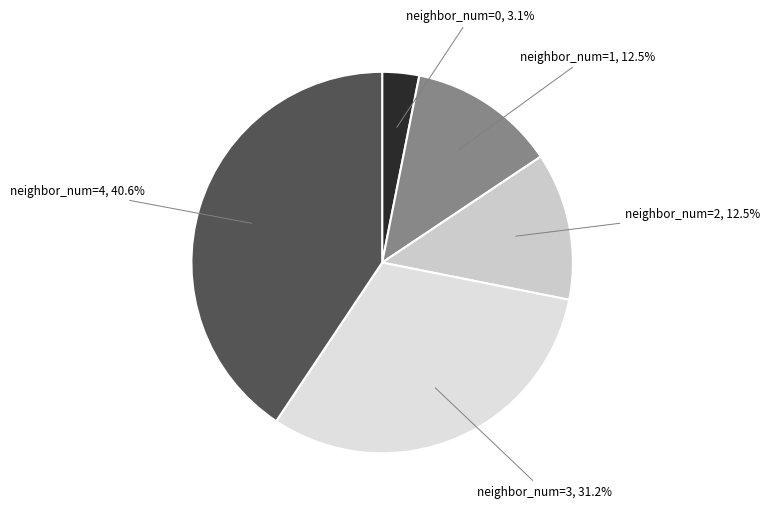

What is the total percentage of neighbor_num=4 and neighbor_num=3?

71.9%